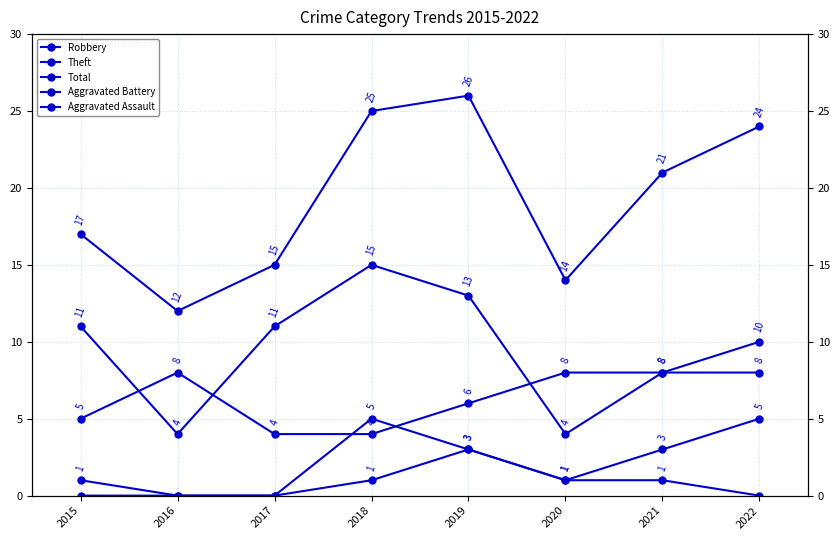

Does the chart have visible grid lines?

Yes